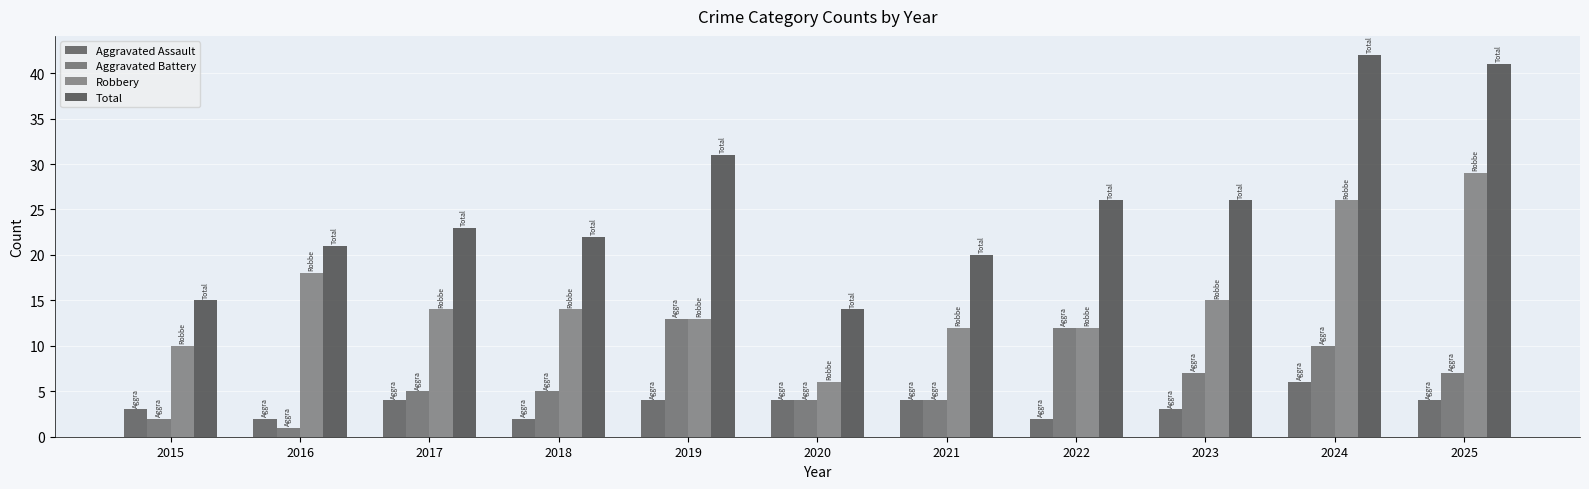

True or false: Total has a value of 26 at 2022.

True